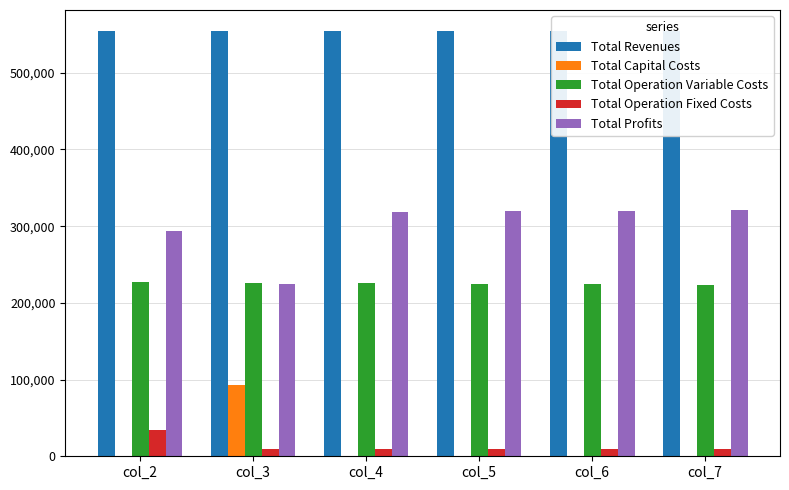

At which label does Total Capital Costs reach its minimum?

col_2